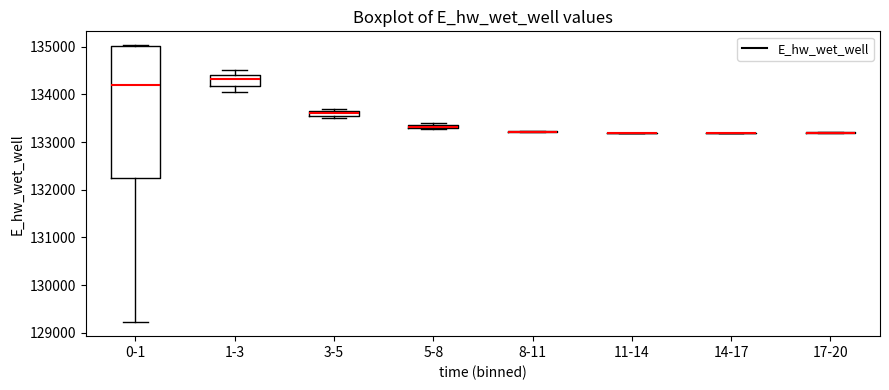

Which box is the tallest, from its lower edge to its upper edge?

0-1